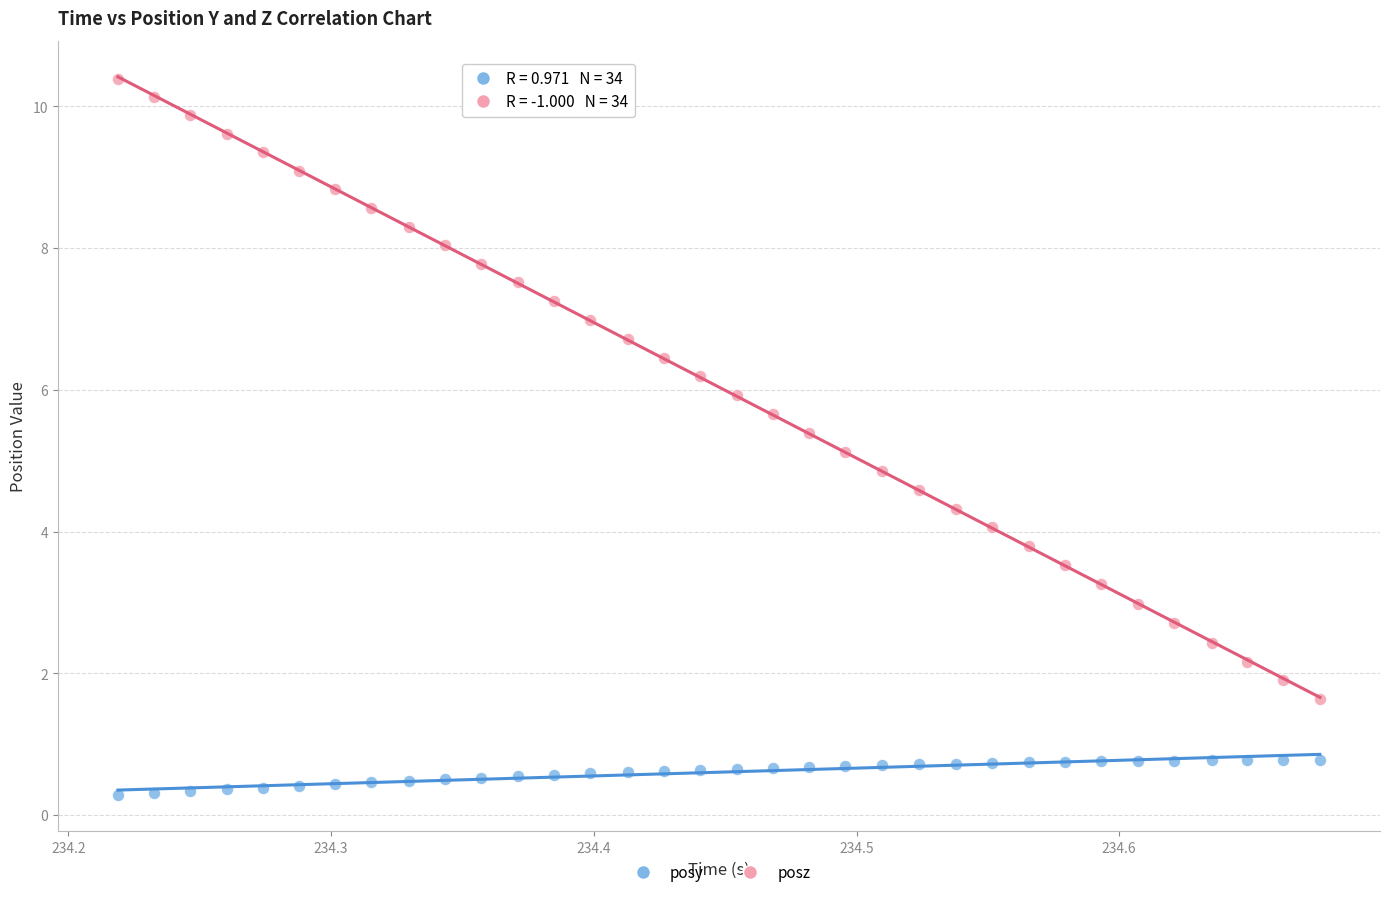

Which series contains the lowest Y value?

posy